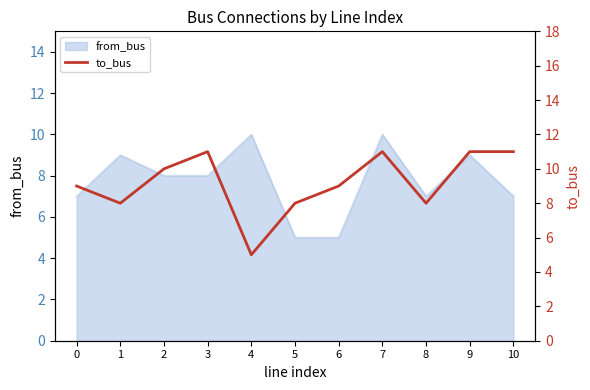

Where is the first local maximum?

3